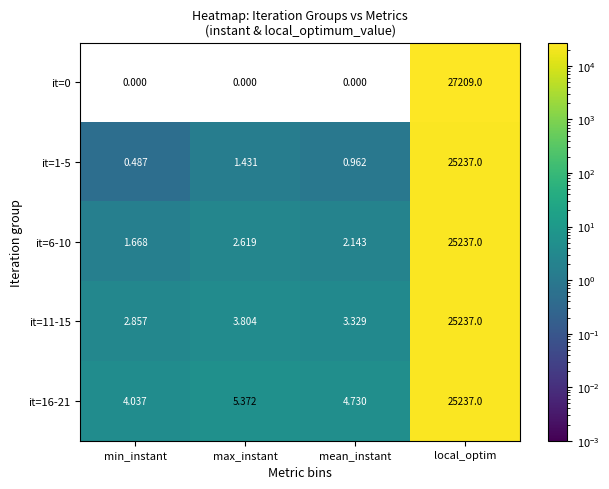

Which label corresponds to the largest value in the chart?

local_optim